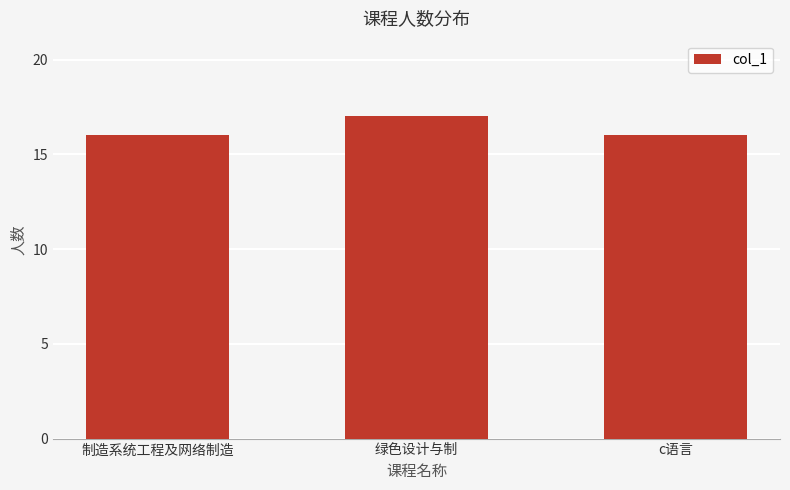

What is the average value?

16